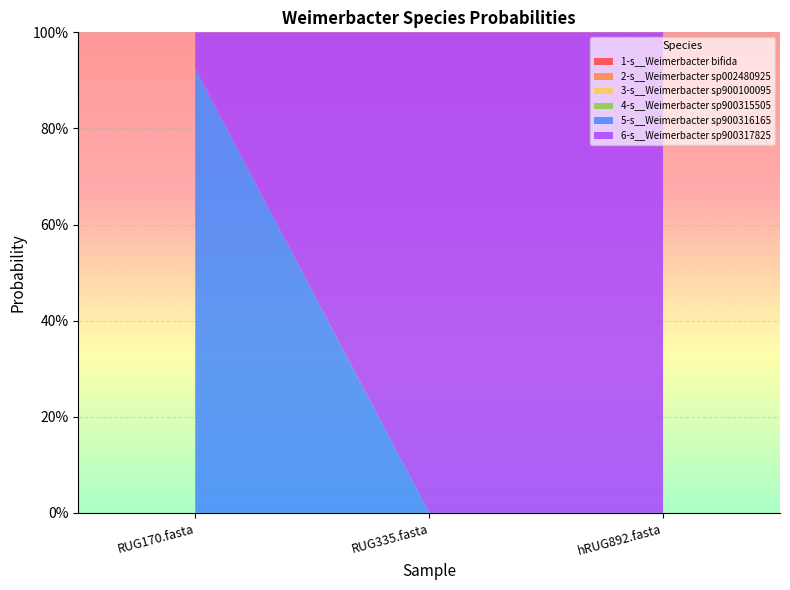

Reading left to right, extract all data points from this chart.

1-s__Weimerbacter bifida: RUG170.fasta=0.0	RUG335.fasta=0.0	hRUG892.fasta=0.0
2-s__Weimerbacter sp002480925: RUG170.fasta=0.0	RUG335.fasta=0.0	hRUG892.fasta=0.0
3-s__Weimerbacter sp900100095: RUG170.fasta=0.0	RUG335.fasta=0.0	hRUG892.fasta=0.0
4-s__Weimerbacter sp900315505: RUG170.fasta=0.0	RUG335.fasta=0.0	hRUG892.fasta=0.0
5-s__Weimerbacter sp900316165: RUG170.fasta=0.9	RUG335.fasta=0.0	hRUG892.fasta=0.0
6-s__Weimerbacter sp900317825: RUG170.fasta=0.1	RUG335.fasta=1.0	hRUG892.fasta=1.0